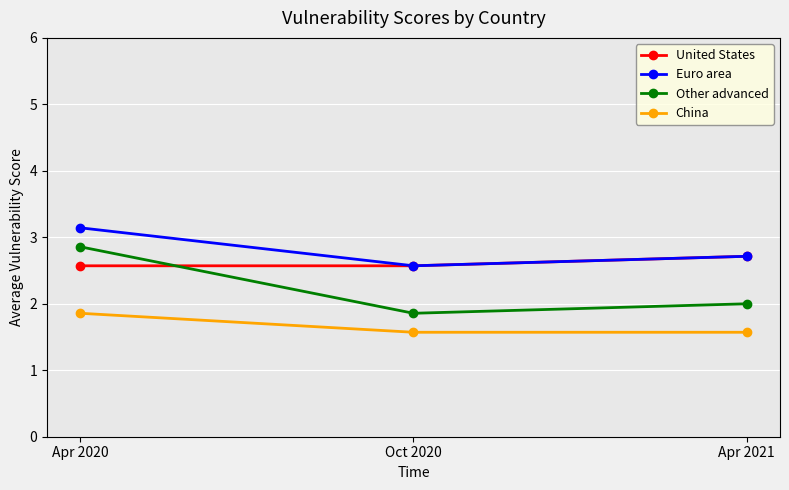

What is the average value of the United States series?

2.6